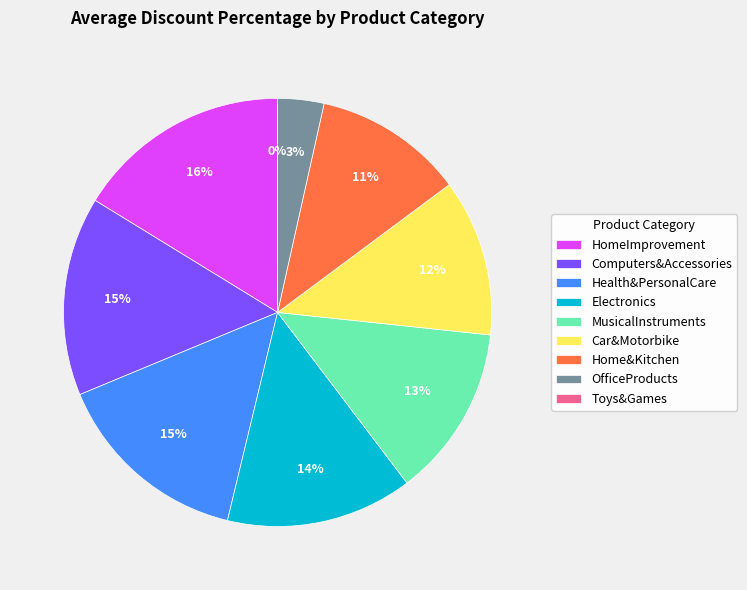

To the nearest percent, what is the difference between the largest and smallest slice percentages?

16%